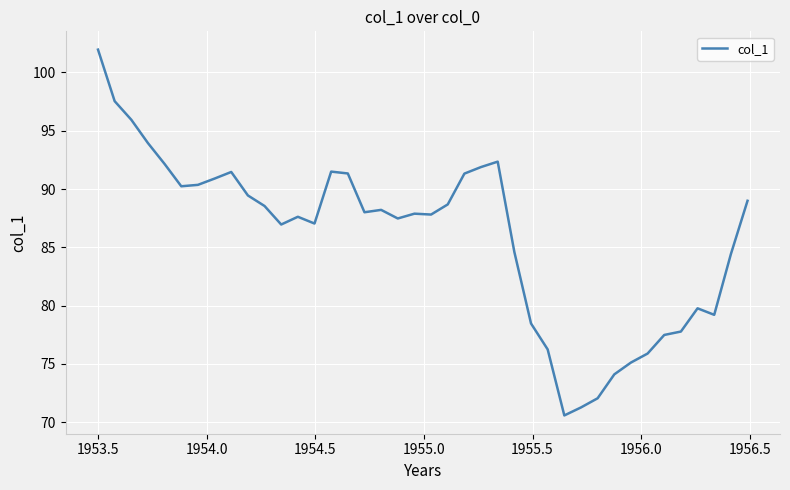

What is the minimum value shown in the chart?

70.6